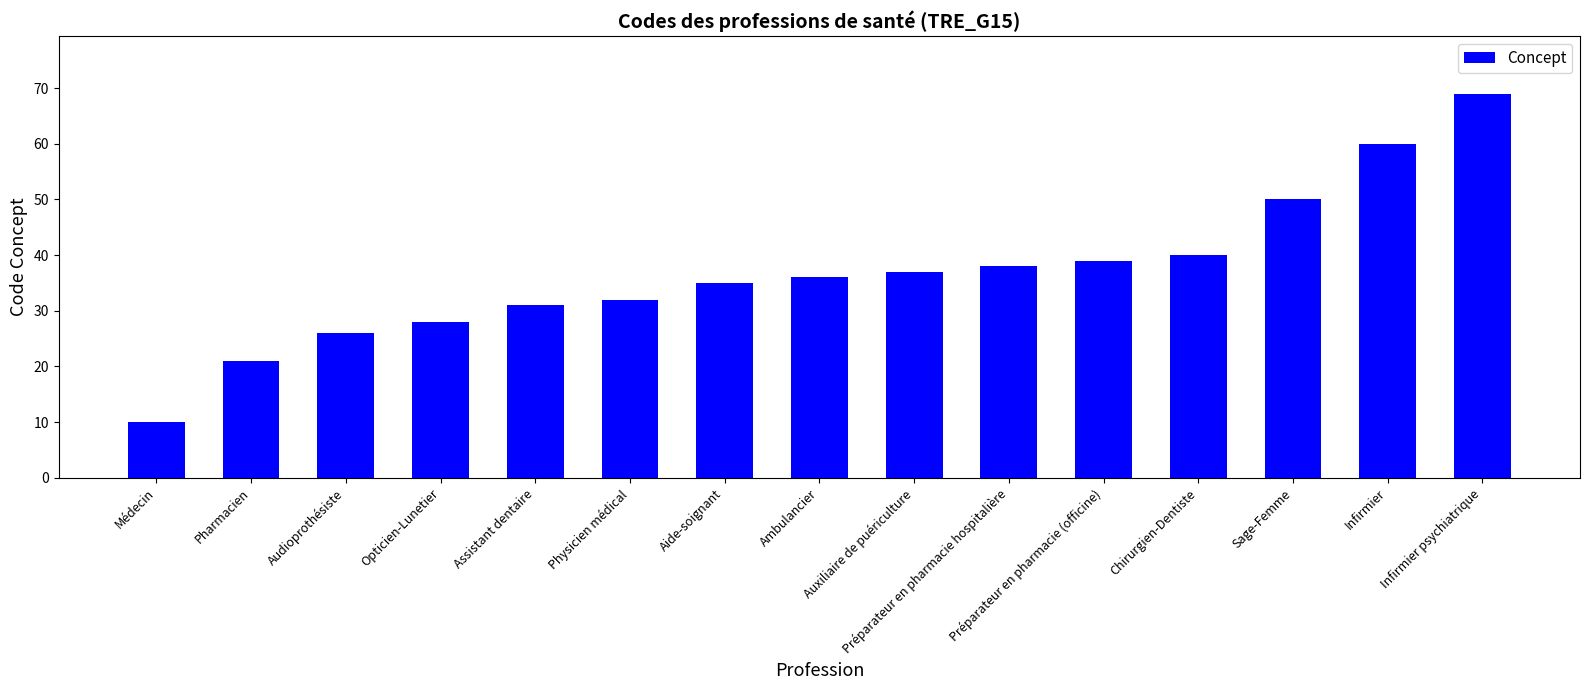

What is the value of the 8th bar from the left?

36